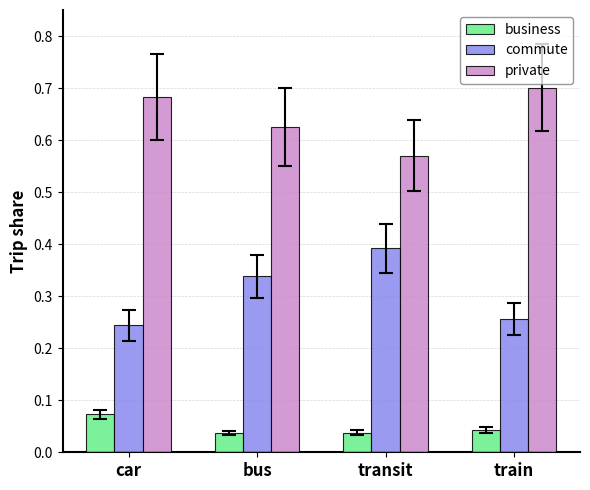

List the series in order of their overall mean, lowest first.

business, commute, private